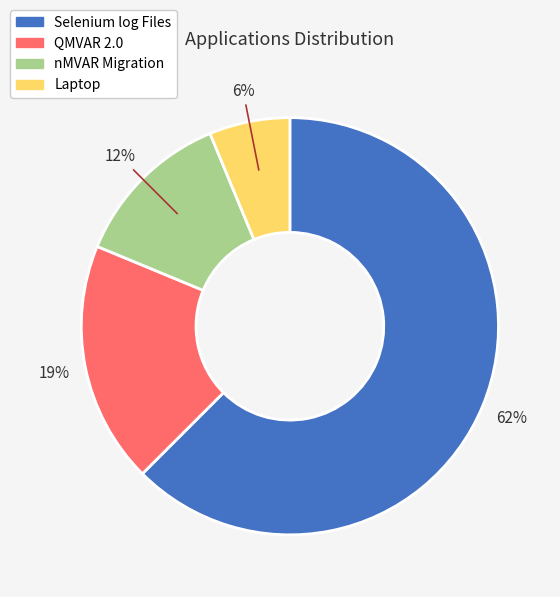

Which has a higher value, nMVAR Migration or QMVAR 2.0?

QMVAR 2.0